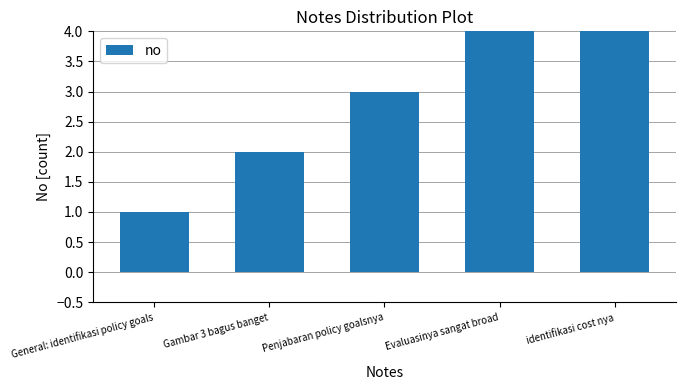

What is the smallest value displayed?

1